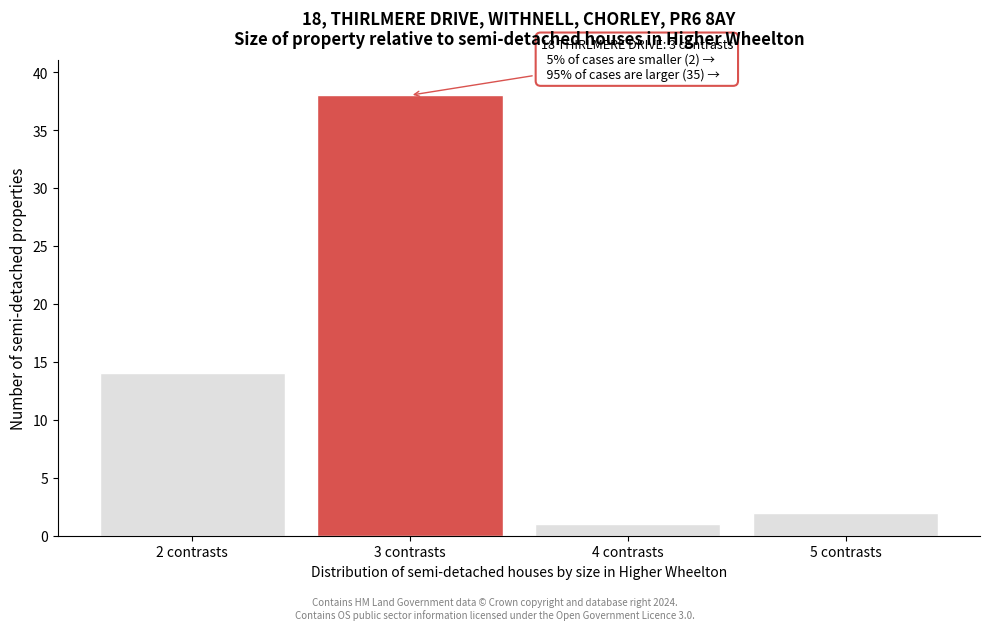

Reading right to left, extract all data points from this chart.

2	1	38	14